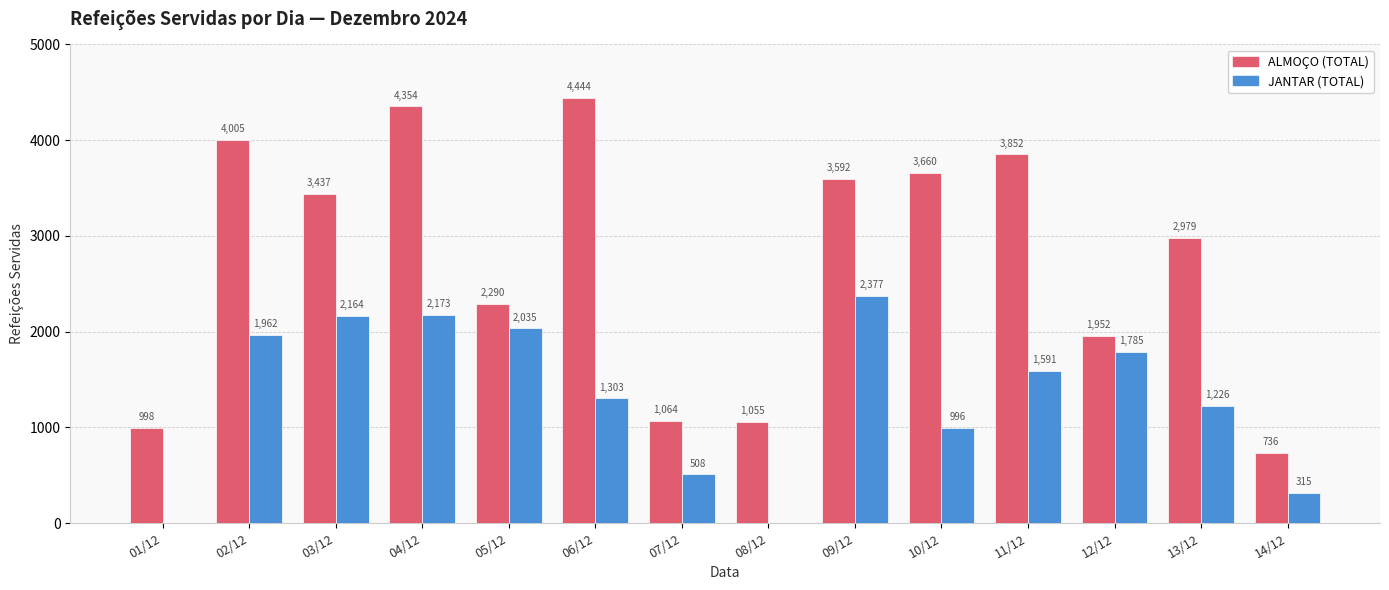

At which category is the sum across all series the highest?

04/12